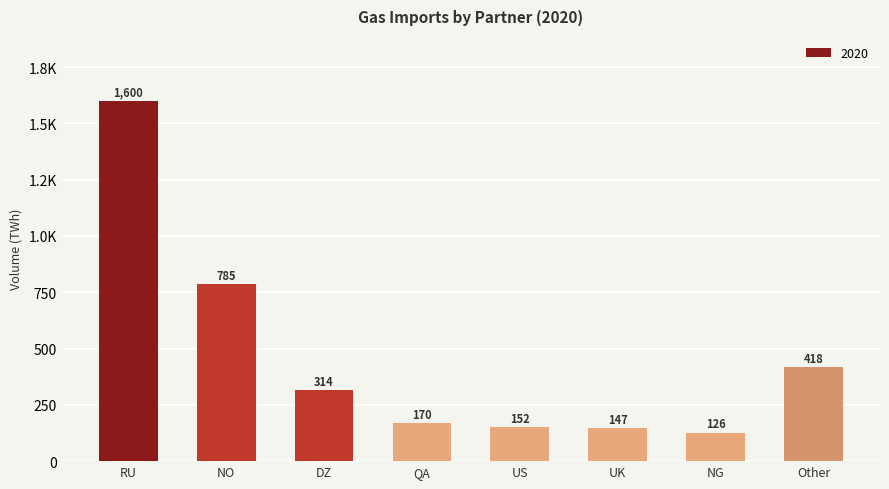

Are the bars horizontal?

No